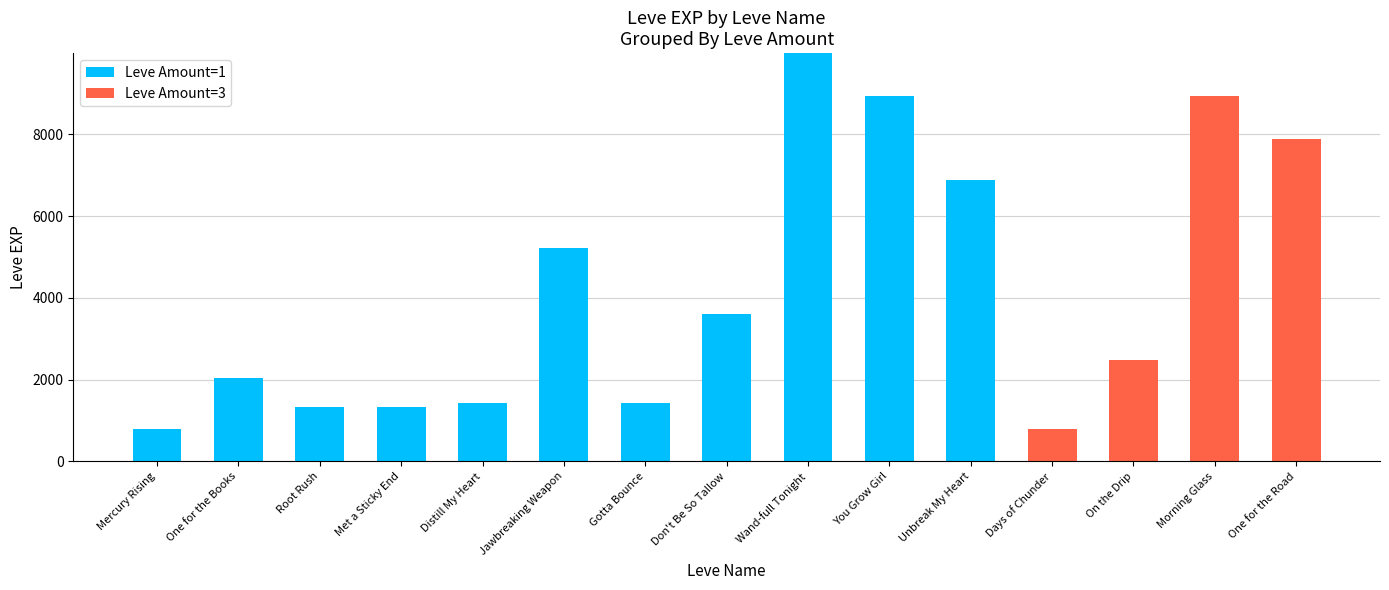

At which label does Leve Amount=1 reach its peak?

Wand-full Tonight